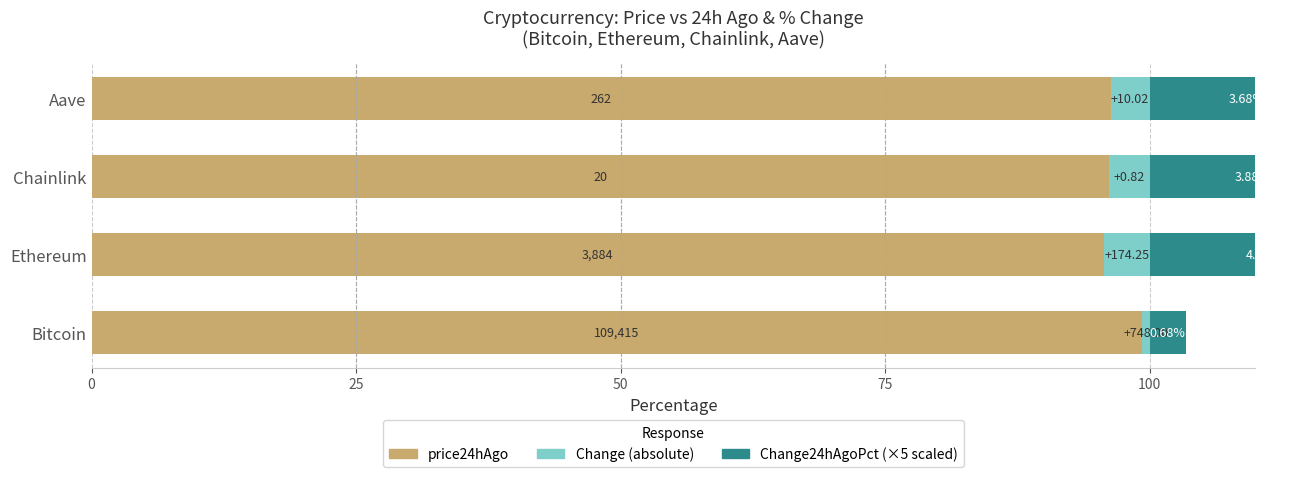

The Change % series shows 6.3 at Chainlink. True or false?

False